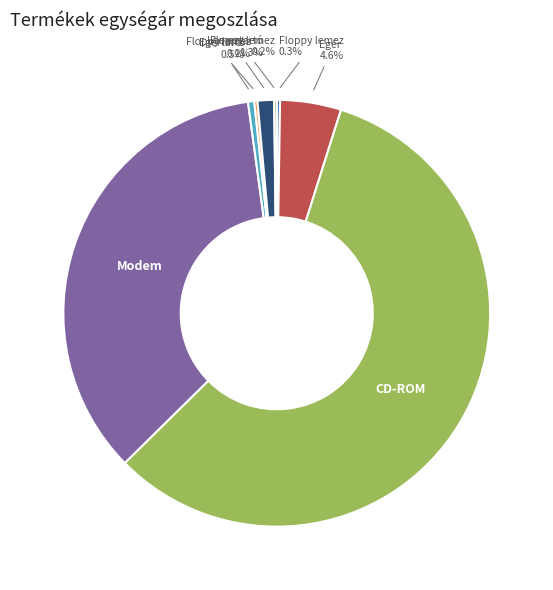

Is there a majority slice in this chart?

Yes